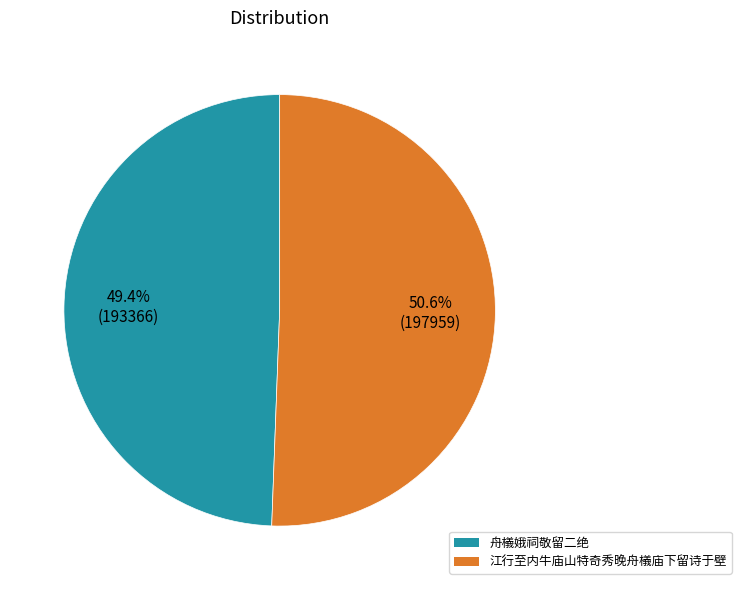

What is the smallest slice in the pie chart?

舟檥娥祠敬留二绝